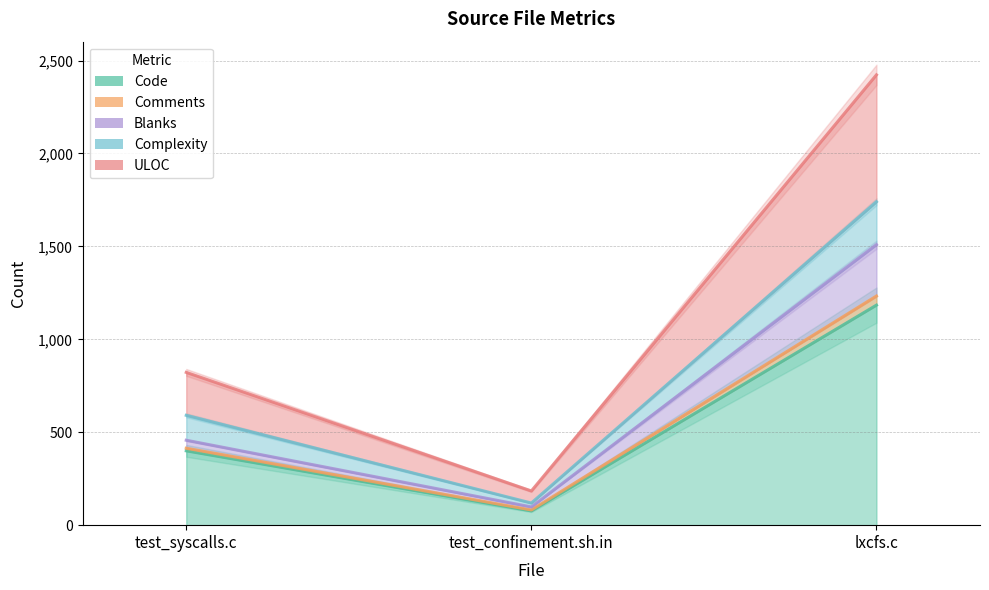

Between test_syscalls.c and lxcfs.c, which is larger?

lxcfs.c